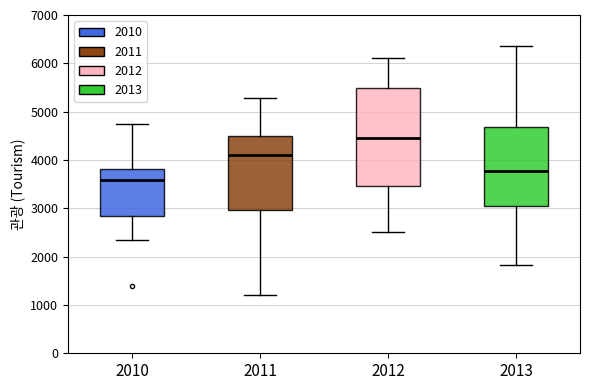

Reading left to right, transcribe this box plot: for each box, give where its median line is, the range the box spans, and where its two whiskers end, as read against the y-axis. The values are not printed on the chart, so give them approximately, as read against the axis.

2010: median 3600, box 2800 to 3800, whiskers 2300 to 4700
2011: median 4100, box 3000 to 4500, whiskers 1200 to 5300
2012: median 4400, box 3500 to 5500, whiskers 2500 to 6100
2013: median 3800, box 3000 to 4700, whiskers 1800 to 6400